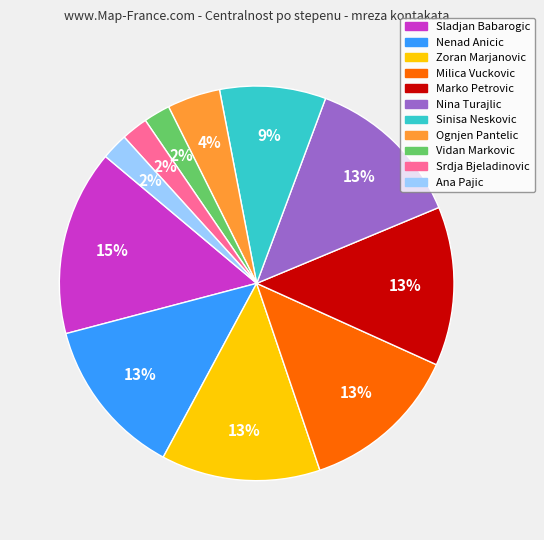

How many slices are in this pie chart?

11